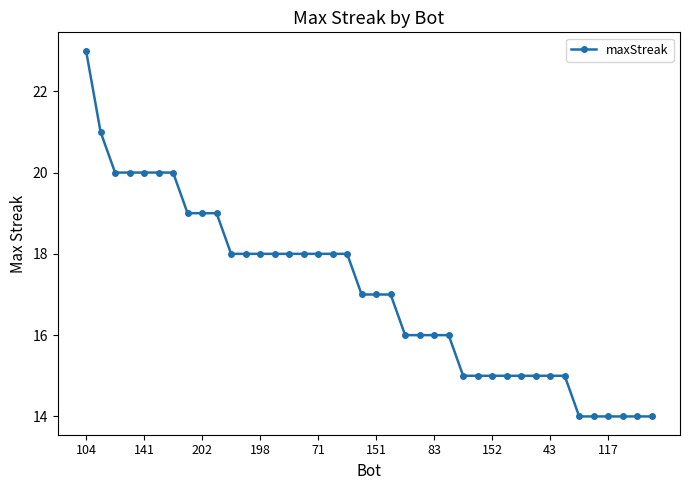

What is the difference between the maximum and minimum values?

9